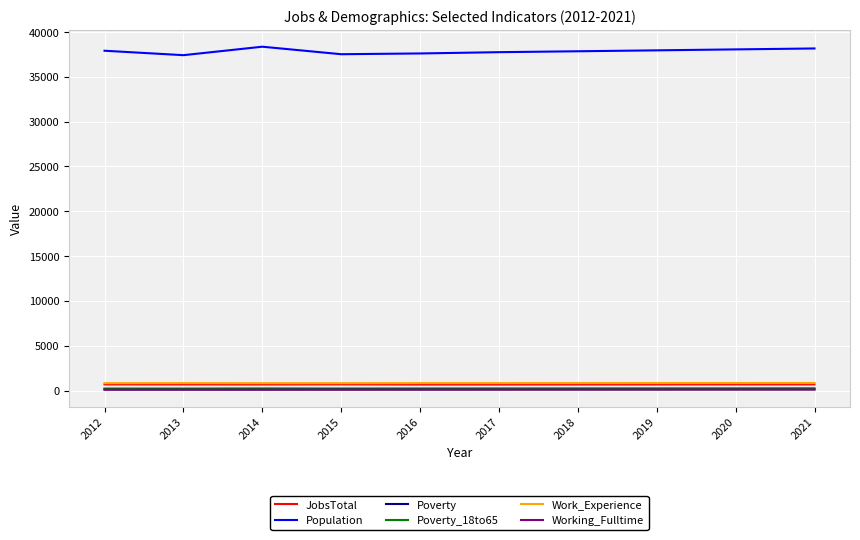

Is the value of Population at 2016 greater than the value of Working_Fulltime at 2020?

Yes